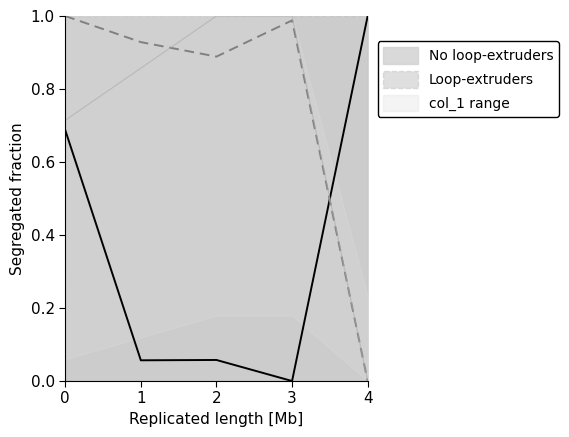

Which label corresponds to the largest value in the chart?

4